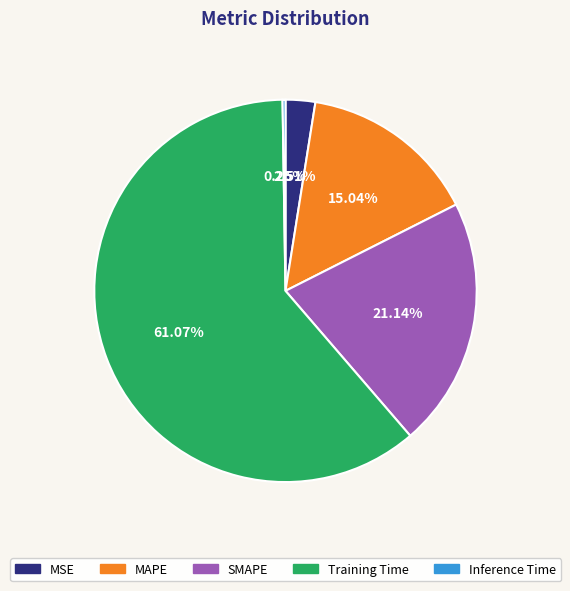

Between MSE and SMAPE, which is larger?

SMAPE